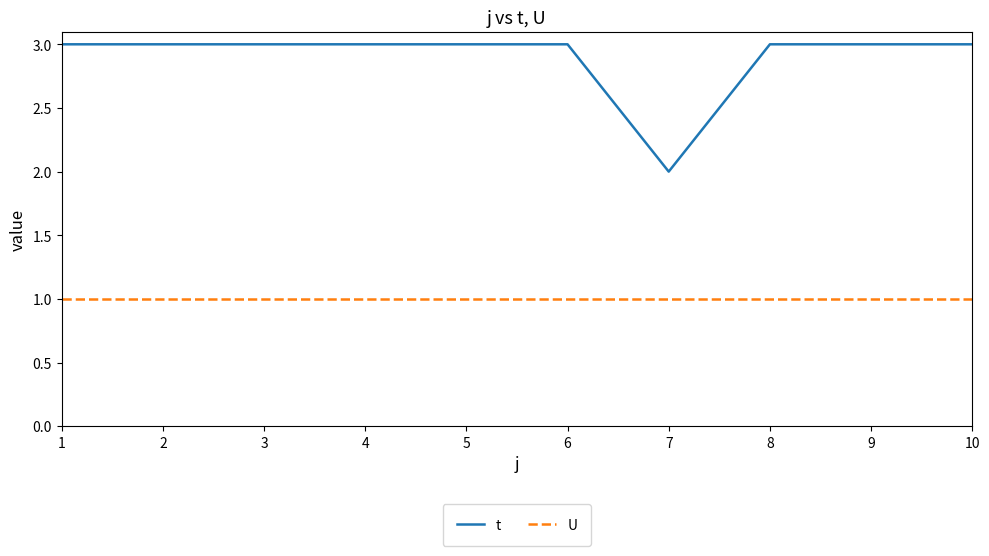

List the series in order of their overall mean, highest first.

t, U